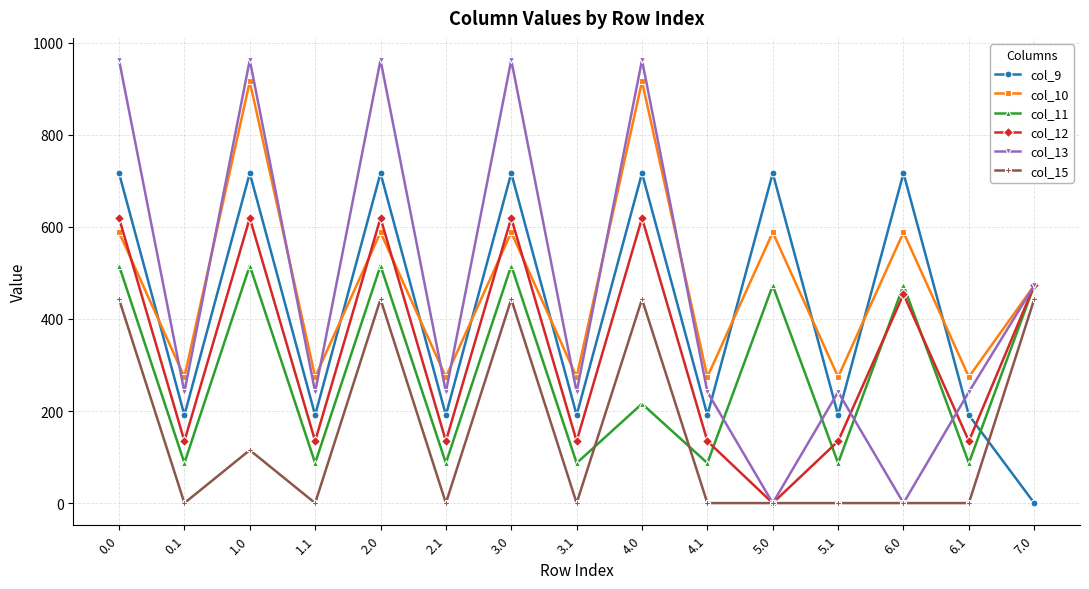

In col_13, how many points are lower than both neighbors (excluding endpoints)?

6